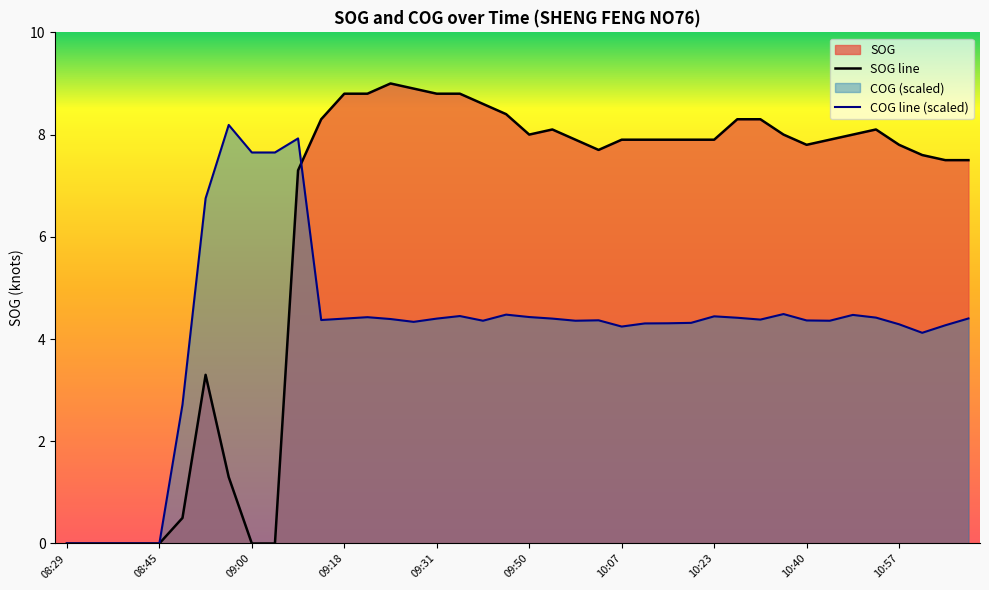

Reading left to right, extract all data points from this chart.

SOG: 08:29=0.0	08:33=0.0	08:36=0.0	08:41=0.0	08:45=0.0	08:48=0.5	08:54=3.3	08:54=1.3	09:00=0.0	09:05=0.0	09:10=7.3	09:13=8.3	09:18=8.8	09:22=8.8	09:26=9.0	09:30=8.9	09:31=8.8	09:38=8.8	09:43=8.6	09:45=8.4	09:50=8.0	09:54=8.1	09:57=7.9	10:02=7.7	10:07=7.9	10:11=7.9	10:14=7.9	10:19=7.9	10:23=7.9	10:28=8.3	10:33=8.3	10:36=8.0	10:40=7.8	10:45=7.9	10:49=8.0	10:52=8.1	10:57=7.8	11:01=7.6	11:04=7.5	11:07=7.5
COG: 08:29=0.0	08:33=0.0	08:36=0.0	08:41=0.0	08:45=0.0	08:48=2.7	08:54=6.8	08:54=8.2	09:00=7.6	09:05=7.6	09:10=7.9	09:13=4.4	09:18=4.4	09:22=4.4	09:26=4.4	09:30=4.3	09:31=4.4	09:38=4.4	09:43=4.4	09:45=4.5	09:50=4.4	09:54=4.4	09:57=4.4	10:02=4.4	10:07=4.2	10:11=4.3	10:14=4.3	10:19=4.3	10:23=4.4	10:28=4.4	10:33=4.4	10:36=4.5	10:40=4.4	10:45=4.4	10:49=4.5	10:52=4.4	10:57=4.3	11:01=4.1	11:04=4.3	11:07=4.4